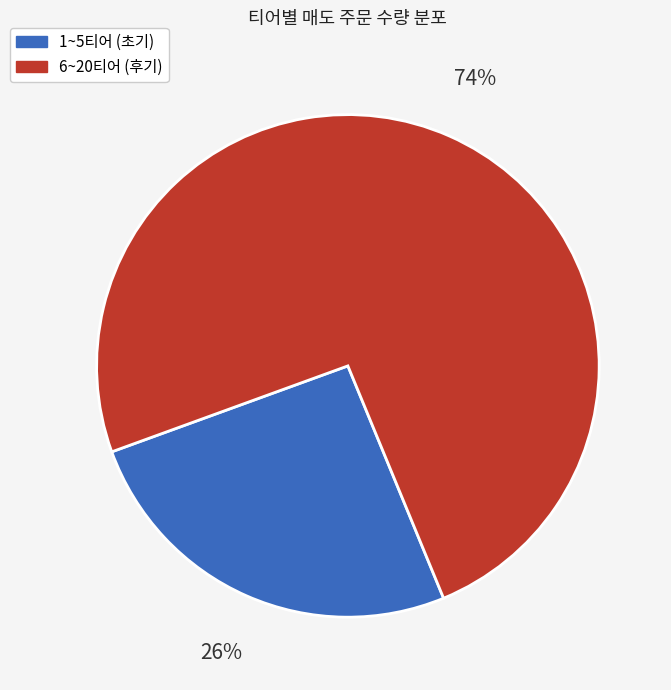

Rank the categories by value from lowest to highest.

1~5티어 (초기), 6~20티어 (후기)